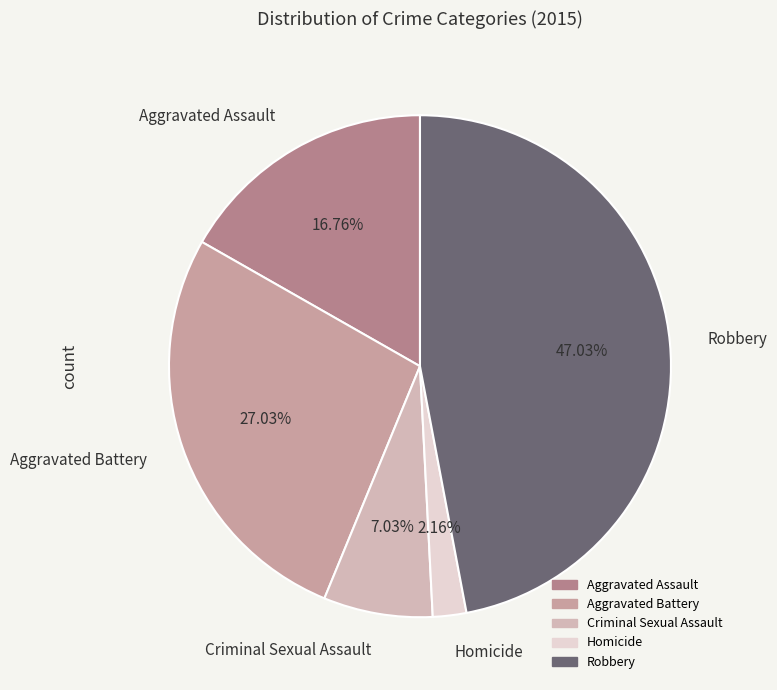

Count the number of slices in the pie.

5